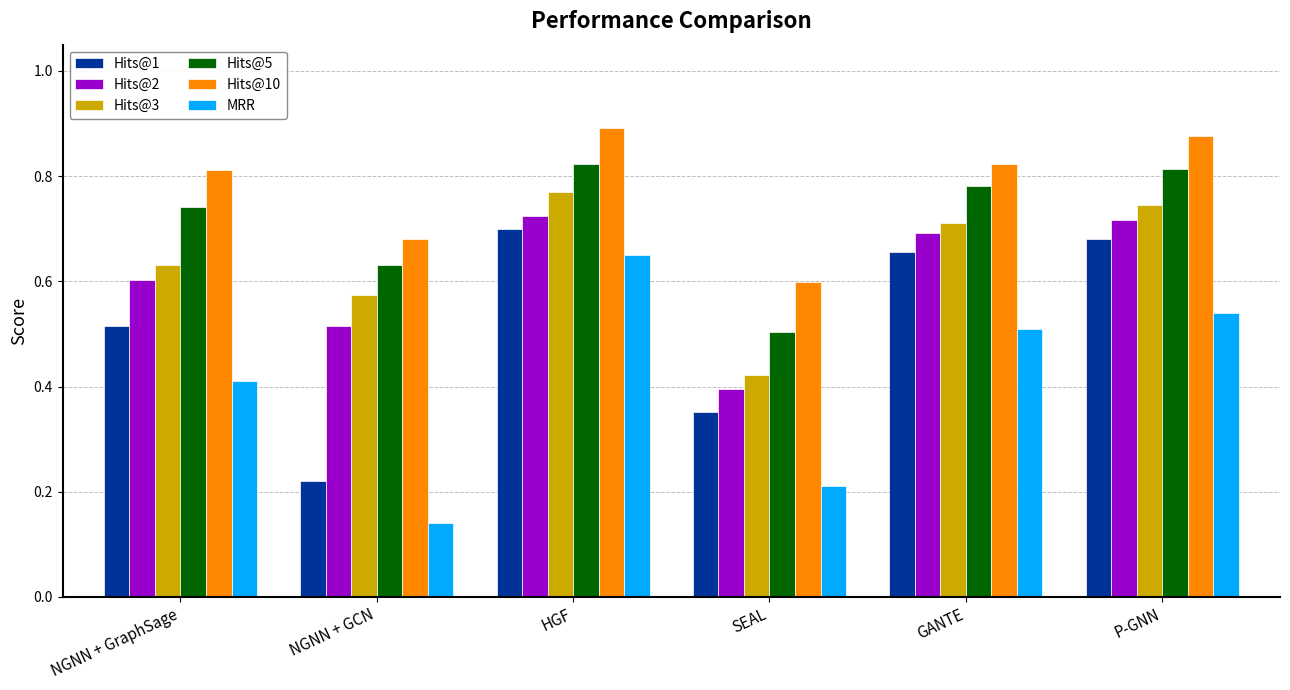

What is the total value across all series at GANTE?

4.2